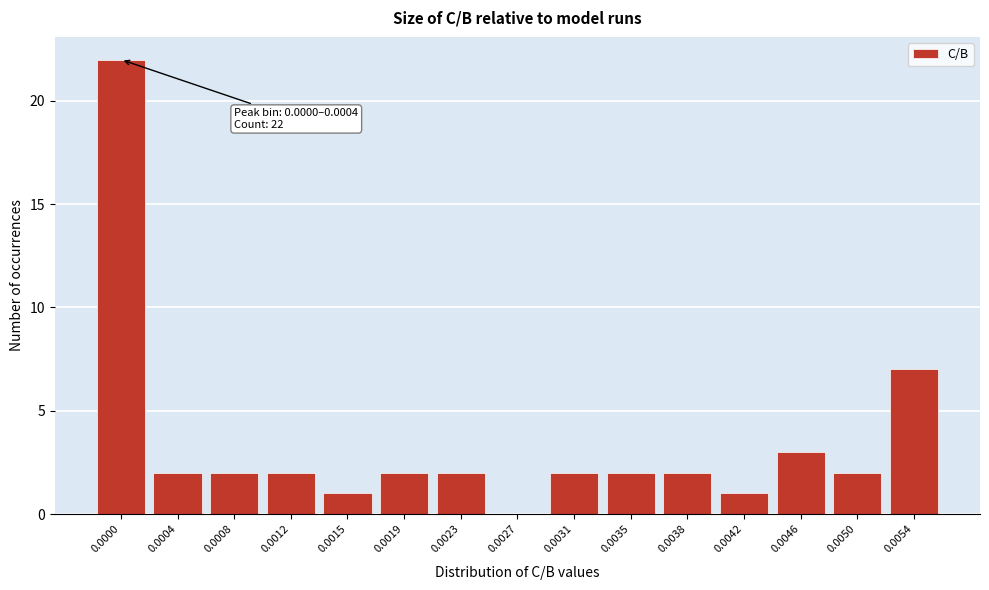

Reading left to right, transcribe all the data shown in this chart.

0.0000=22	0.0004=2	0.0008=2	0.0012=2	0.0015=1	0.0019=2	0.0023=2	0.0027=0	0.0031=2	0.0035=2	0.0038=2	0.0042=1	0.0046=3	0.0050=2	0.0054=7